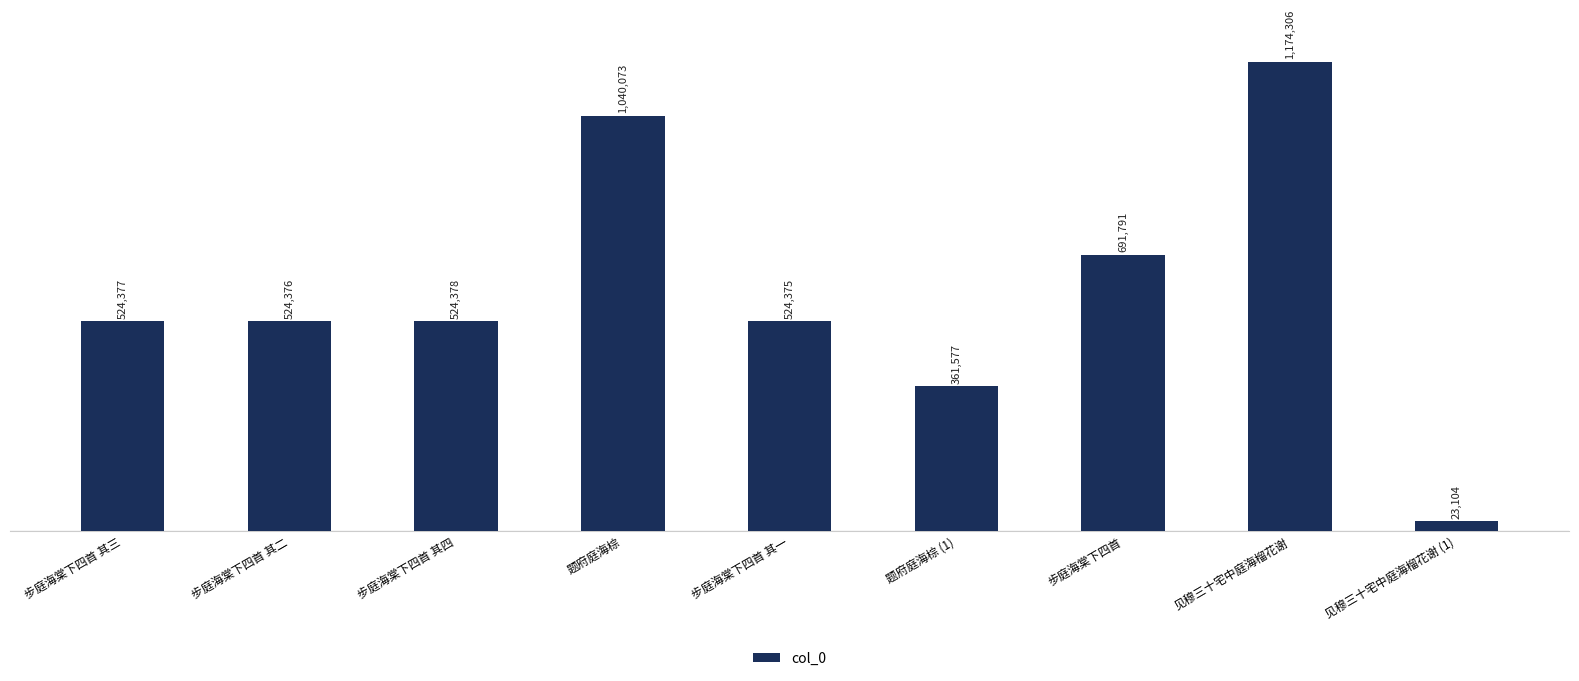

Rank the categories by value from lowest to highest.

见穆三十宅中庭海榴花谢 (1), 题府庭海棕 (1), 步庭海棠下四首 其一, 步庭海棠下四首 其二, 步庭海棠下四首 其三, 步庭海棠下四首 其四, 步庭海棠下四首, 题府庭海棕, 见穆三十宅中庭海榴花谢